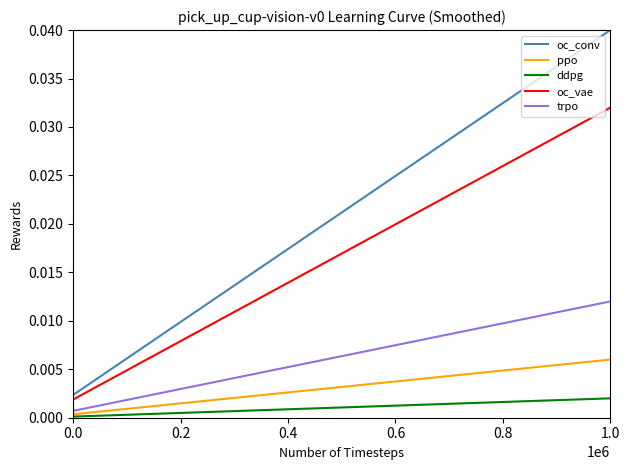

Which series has the largest range (max minus min)?

oc_conv